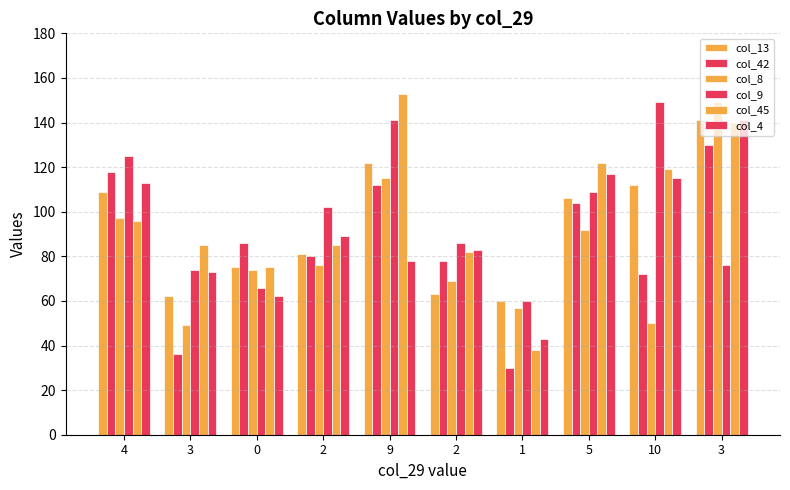

Which series has the largest range (max minus min)?

col_45